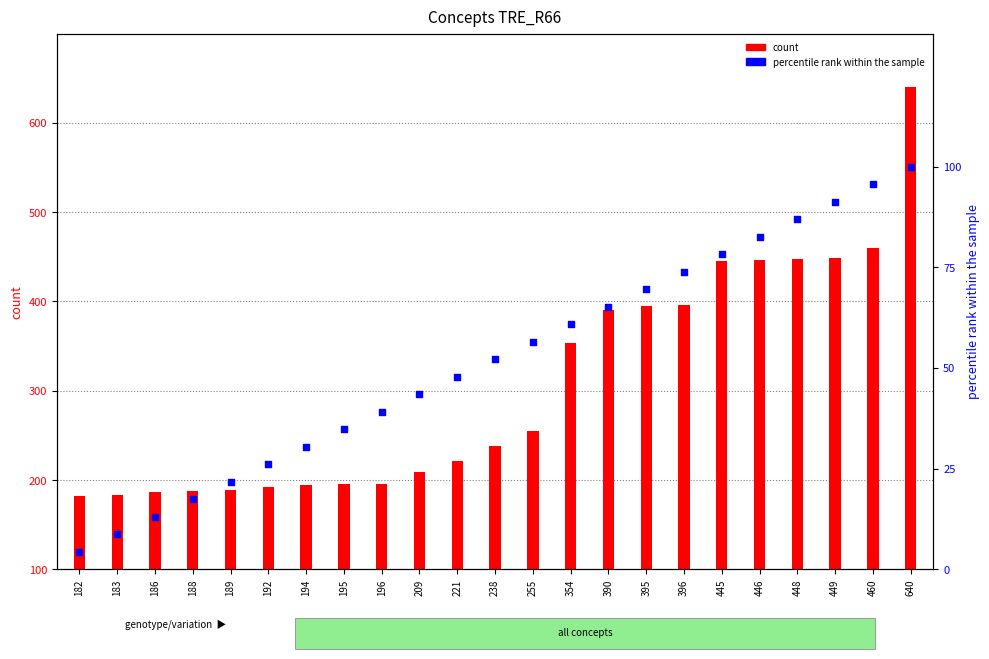

Is the value of count at 189 greater than the value of percentile rank within the sample at 183?

Yes